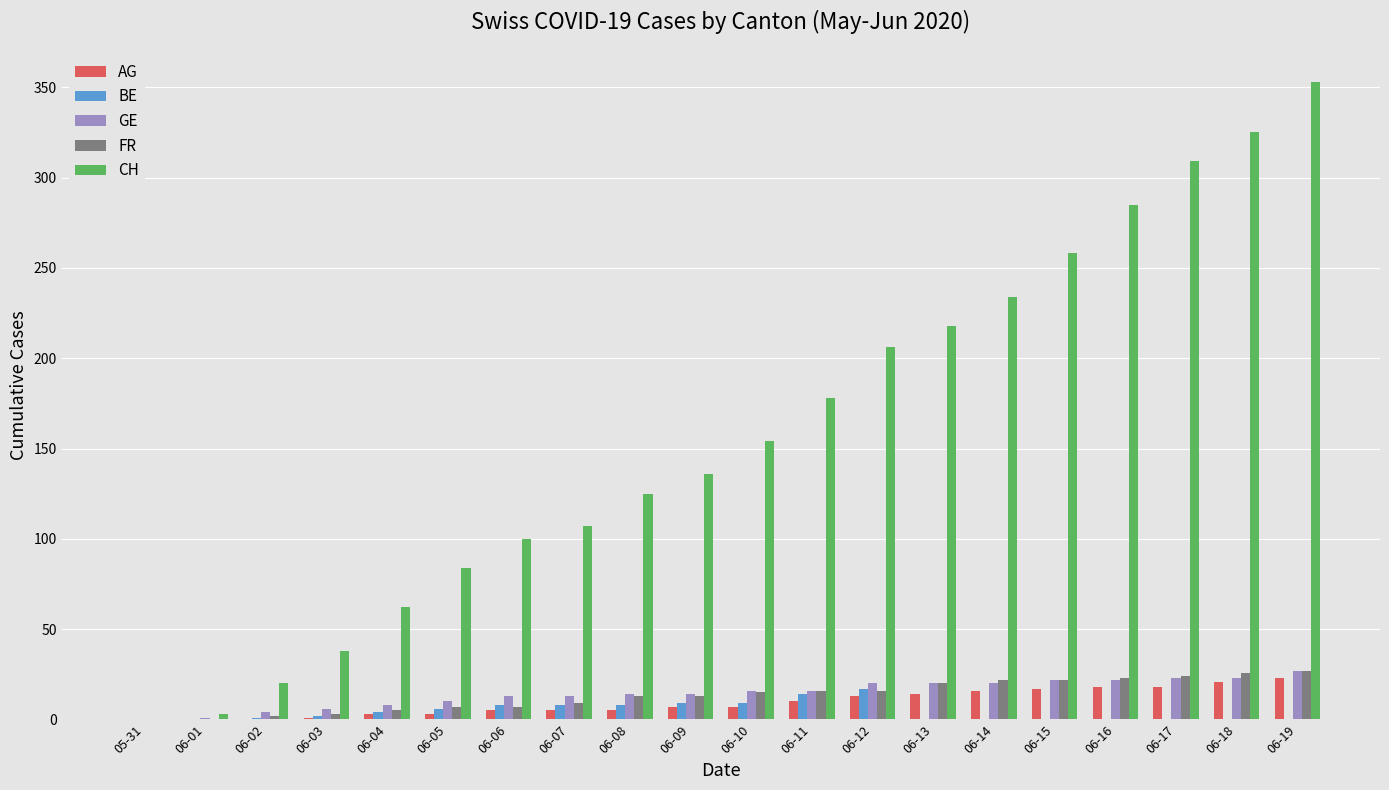

What is the total value across all series at 06-17?

374